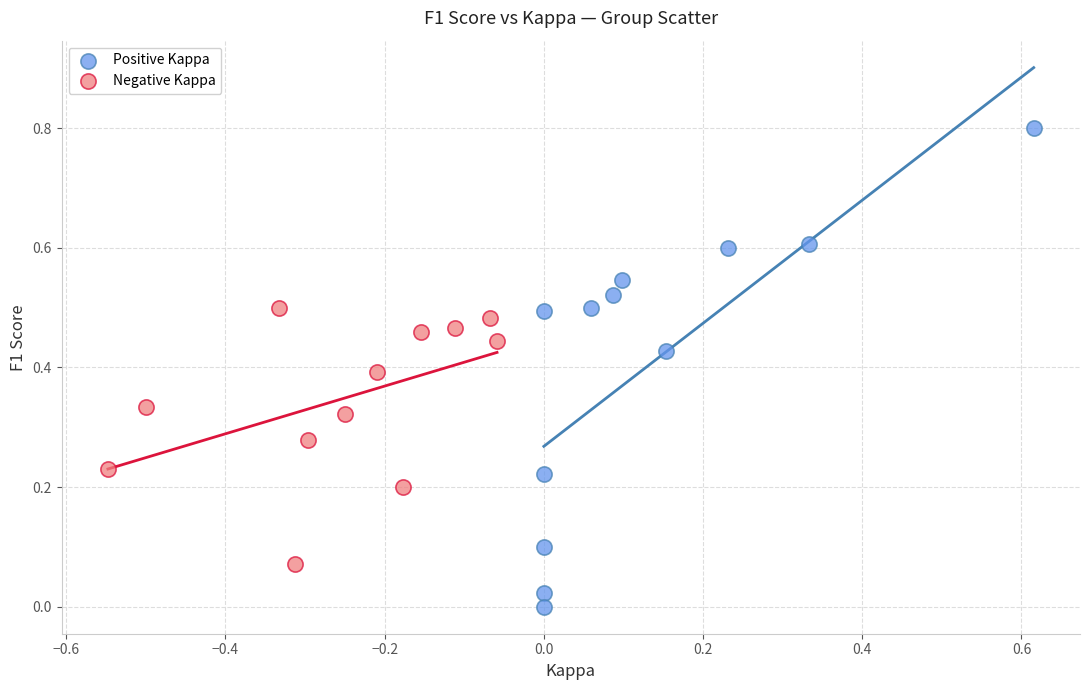

Which series reaches the minimum Y coordinate?

Positive Kappa